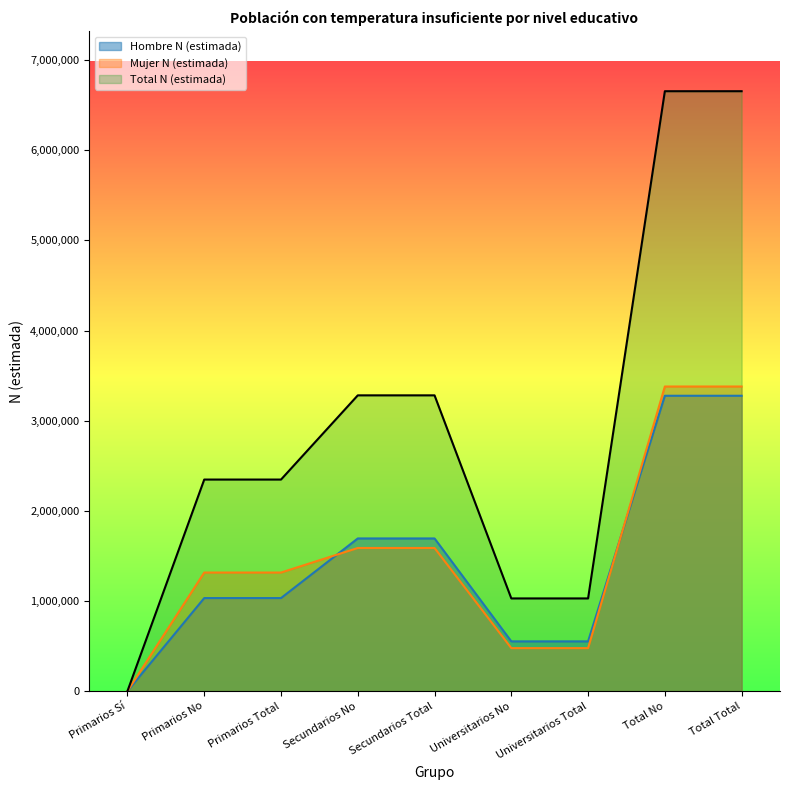

Which series changed the most between Primarios Sí and Primarios Total?

Total N (estimada)